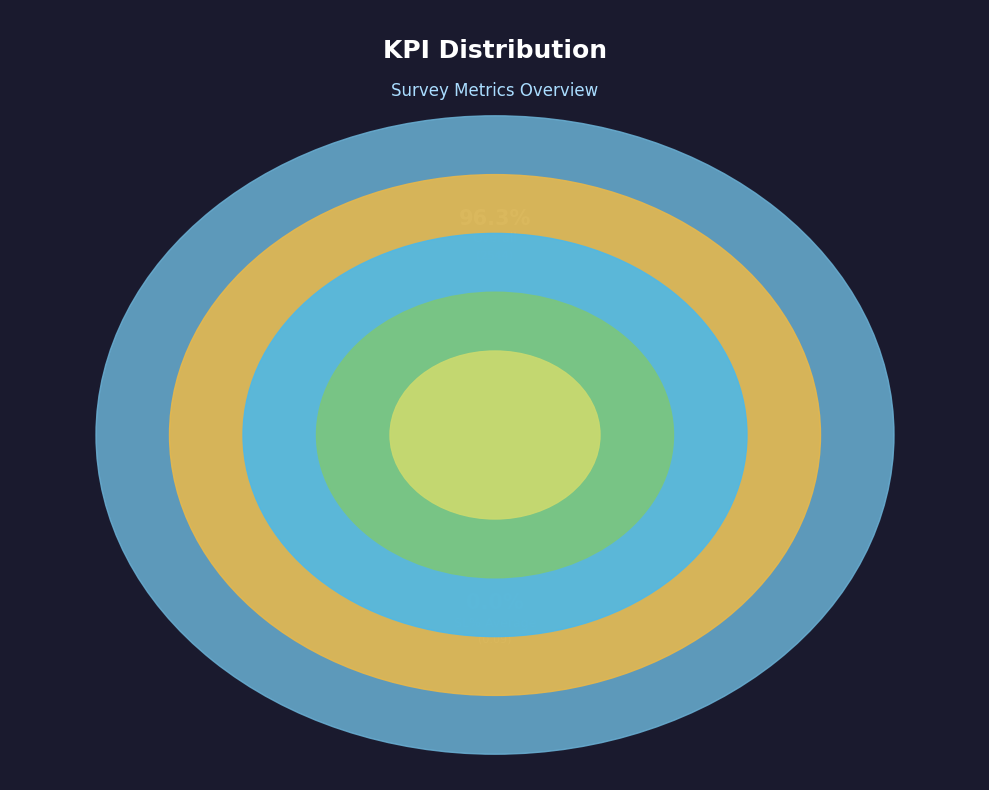

To the nearest percent, what is the difference between the LOI Median and Overall slice percentages?

95%